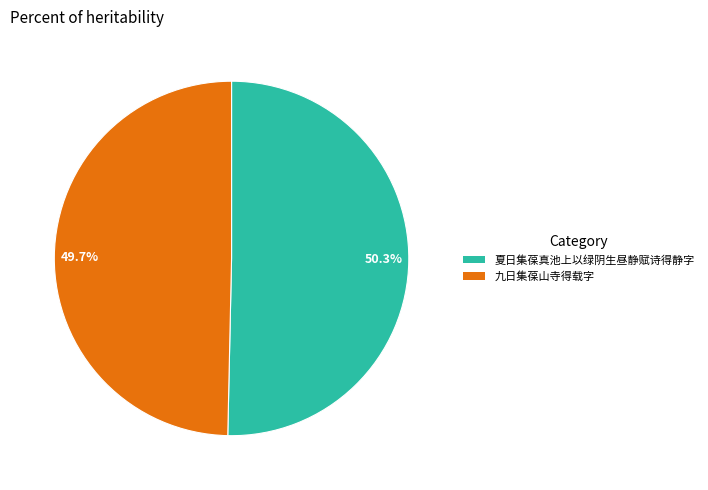

Is there any slice that represents more than half of the pie?

Yes